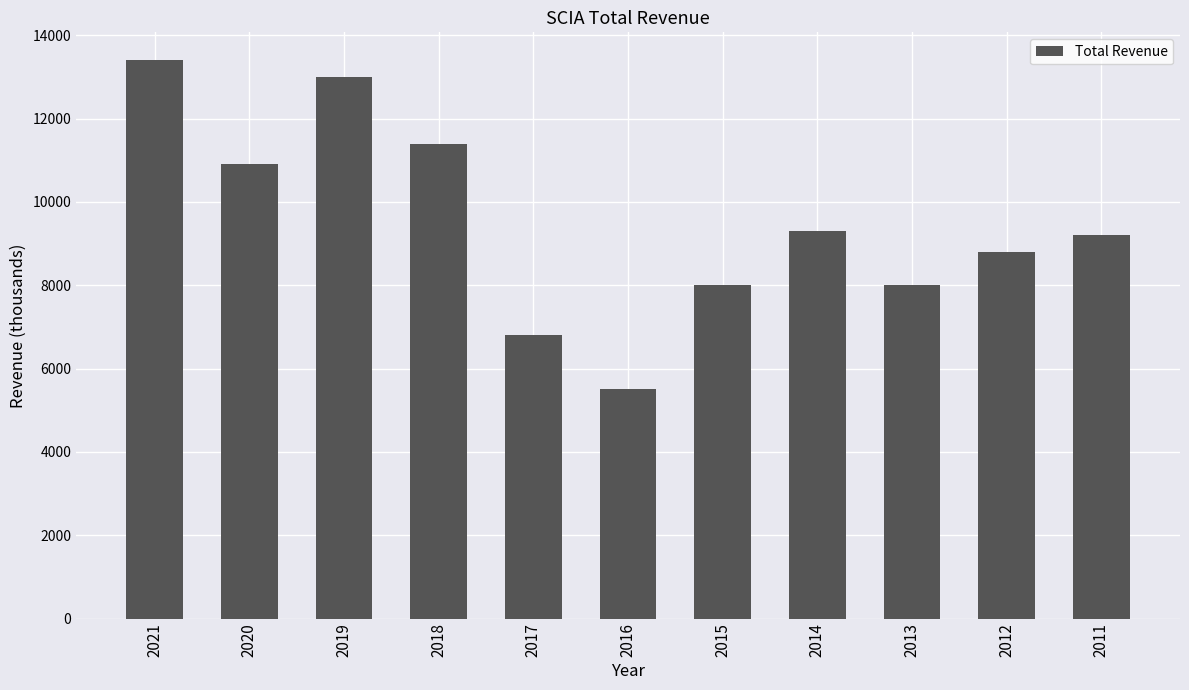

What is the value of the 9th bar from the left?

8000